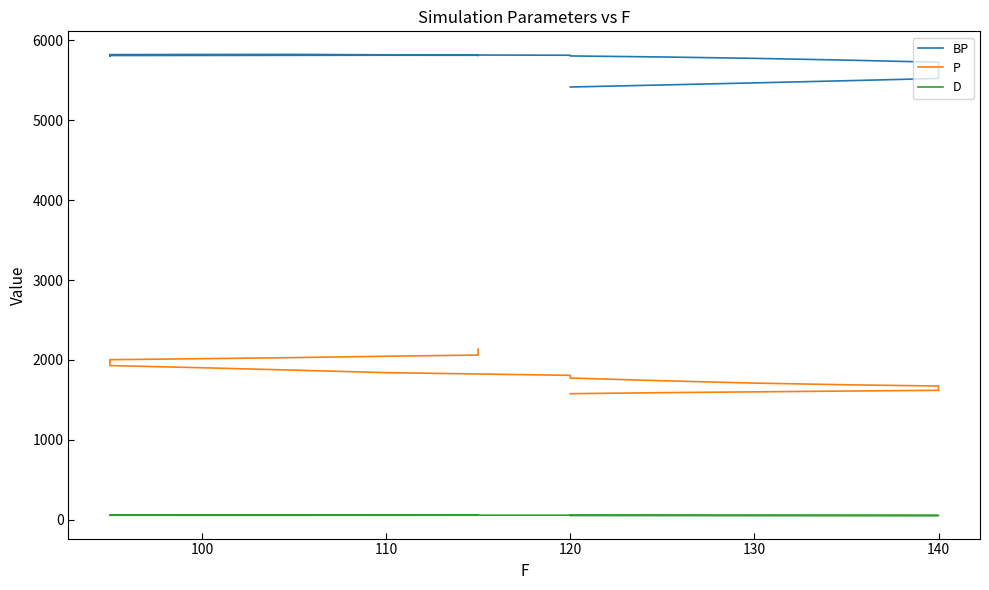

List the series in order of their peak value, highest first.

BP, P, D